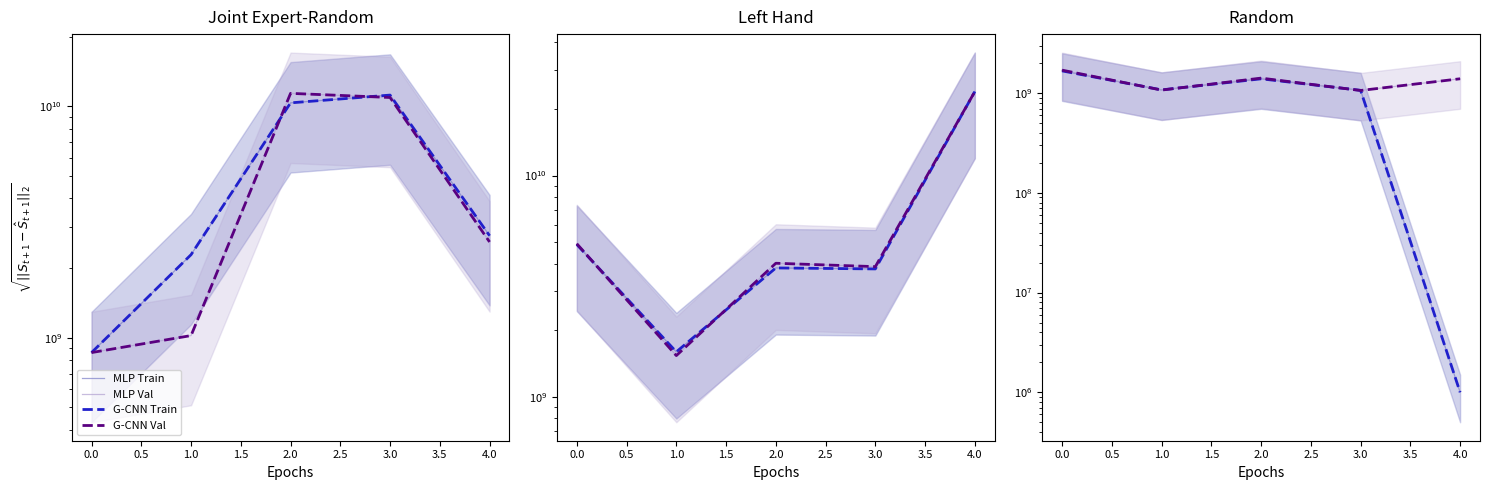

Which series has the largest range (max minus min)?

MLP Train